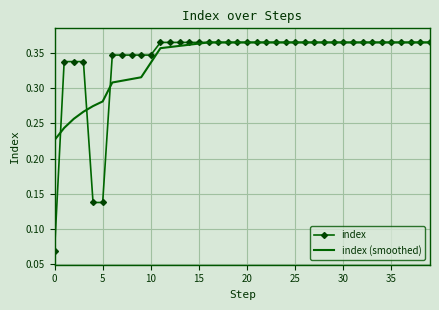

Which series has the largest range (max minus min)?

index